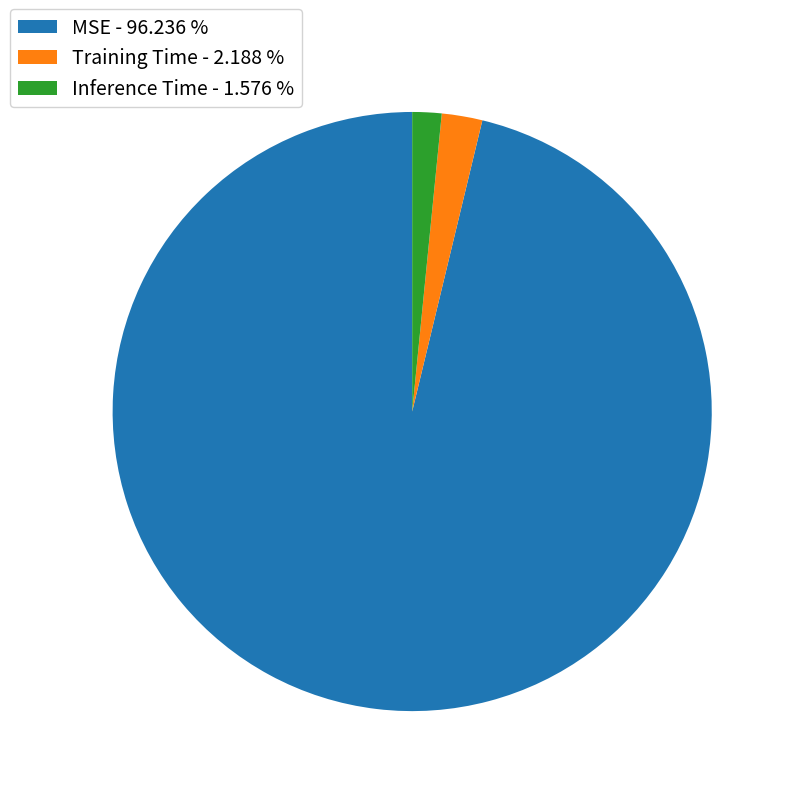

Does MSE - 96.236 % account for over 50% of the chart?

Yes